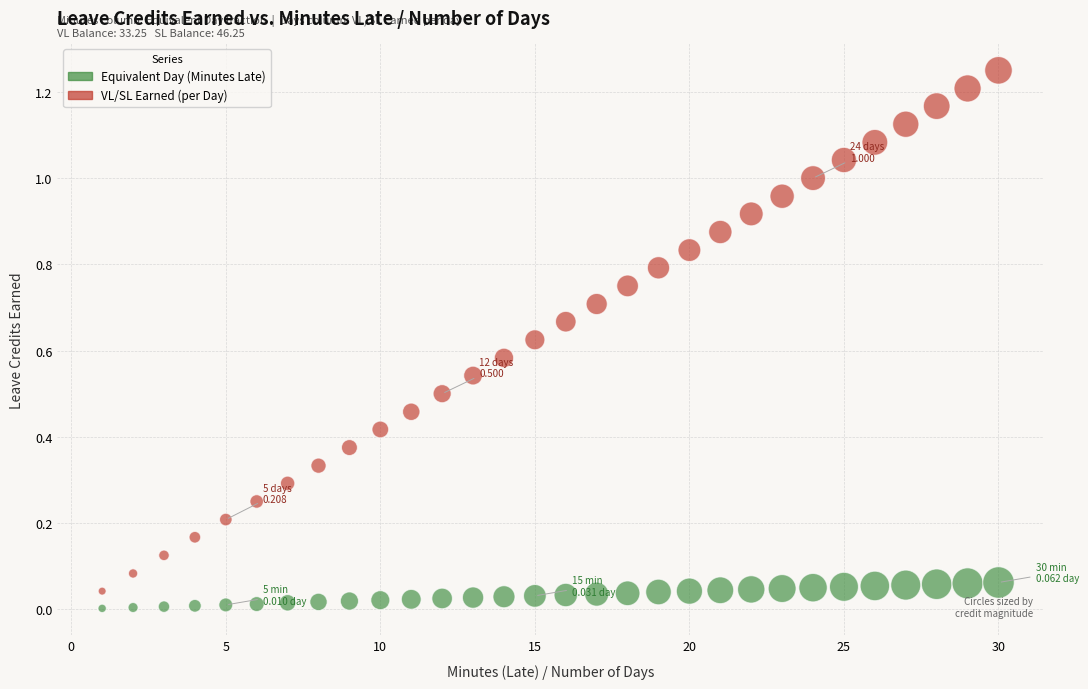

Across all data points, what is the range of X values (max minus min)?

29.0